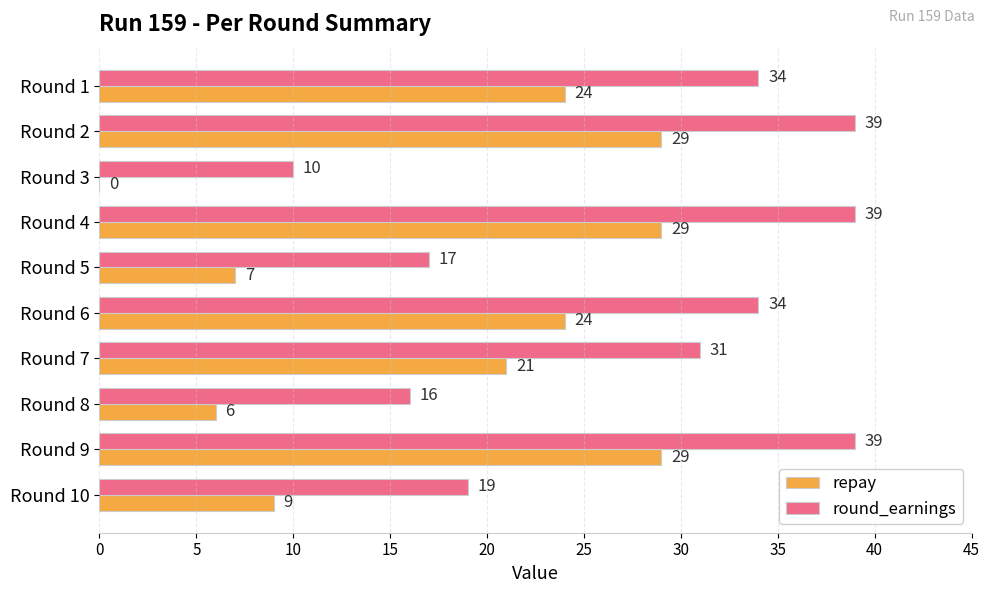

Which series has the largest total across all categories?

round_earnings